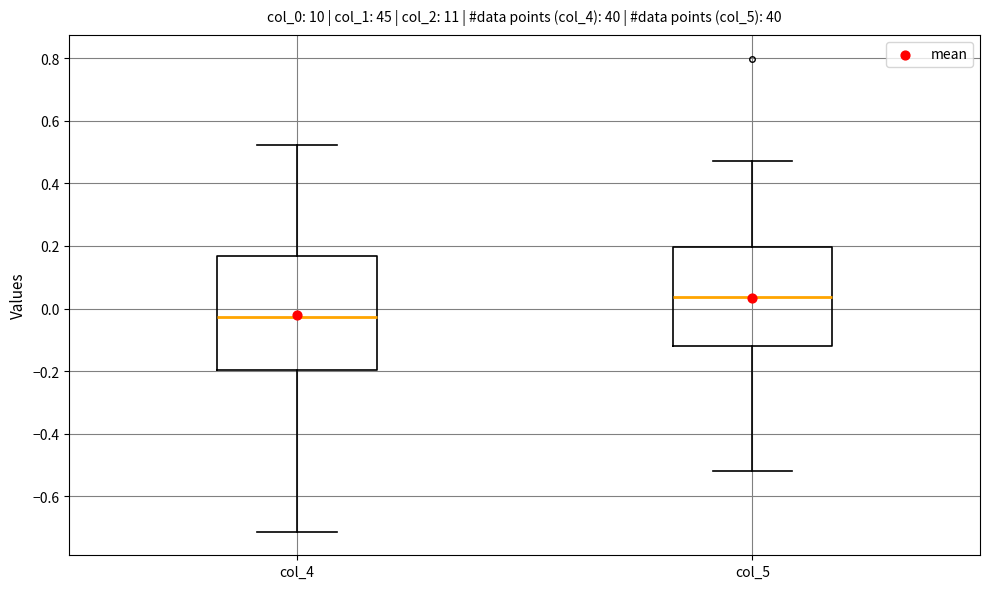

Reading left to right, transcribe this box plot: for each box, give where its median line is, the range the box spans, and where its two whiskers end, as read against the y-axis. The values are not printed on the chart, so give them approximately, as read against the axis.

col_4: median -0.02, box -0.20 to 0.16, whiskers -0.72 to 0.52
col_5: median 0.04, box -0.12 to 0.20, whiskers -0.52 to 0.48